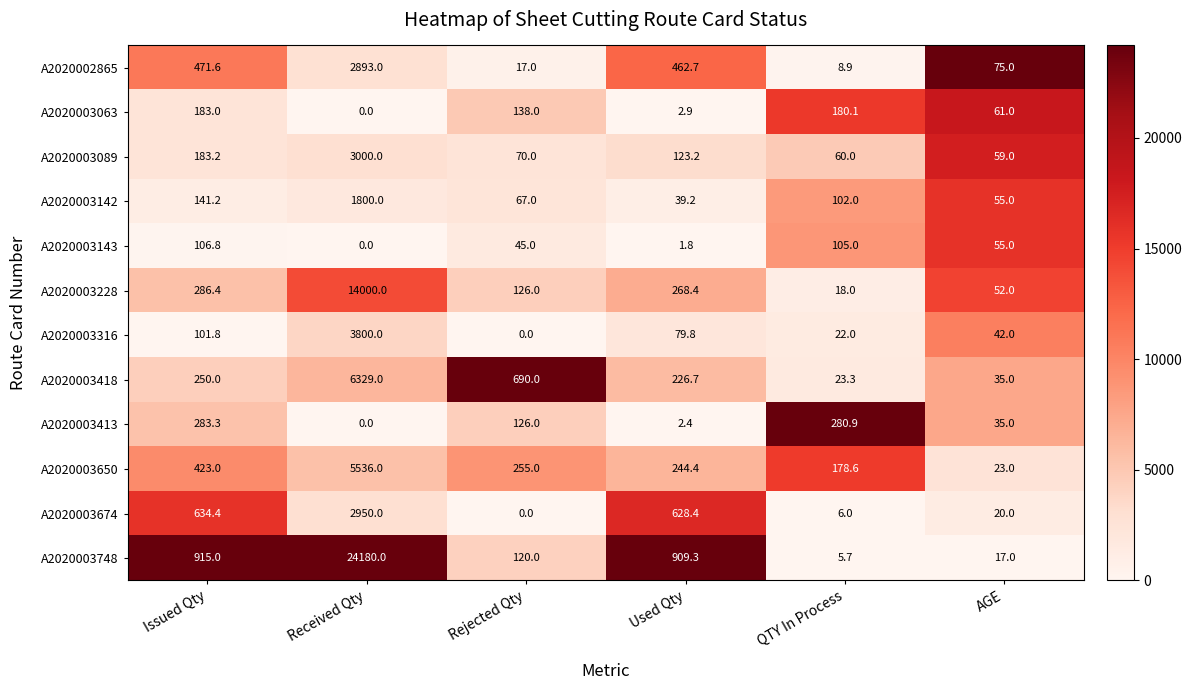

Which series has the largest range (max minus min)?

A2020003748